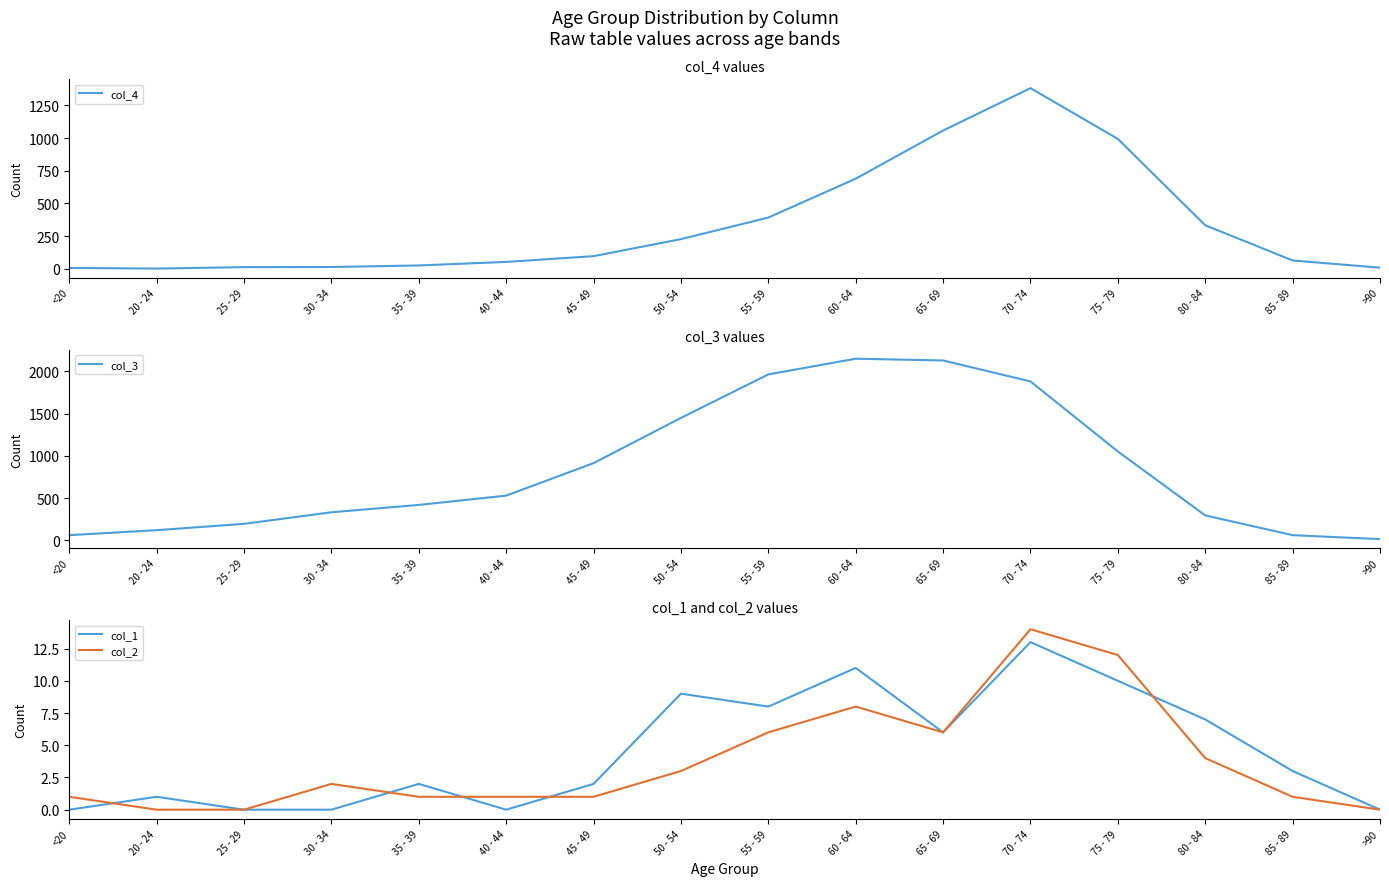

What is the average value of the col_4 series?

335